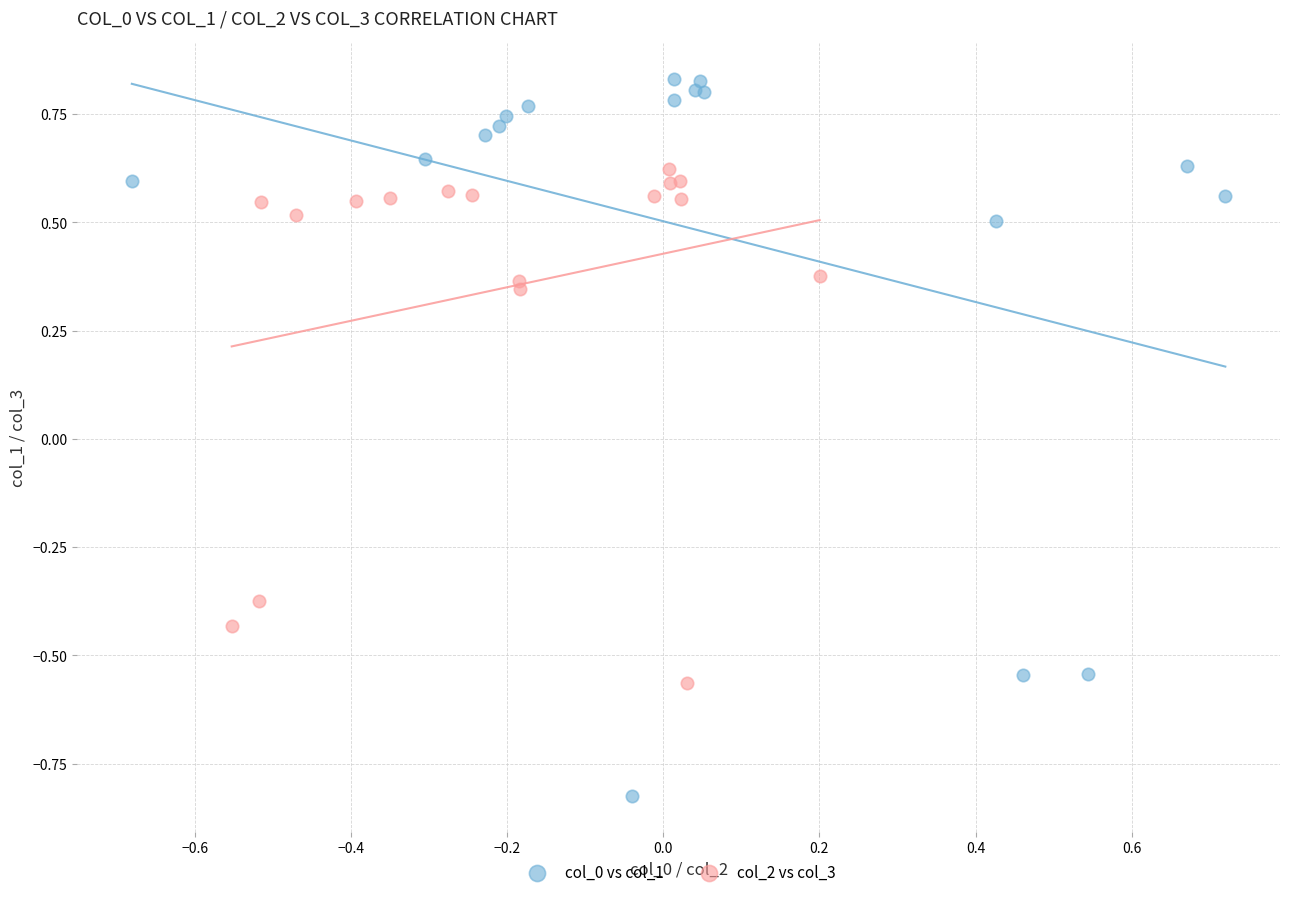

Which series has the largest Y range (max minus min)?

col_0 vs col_1